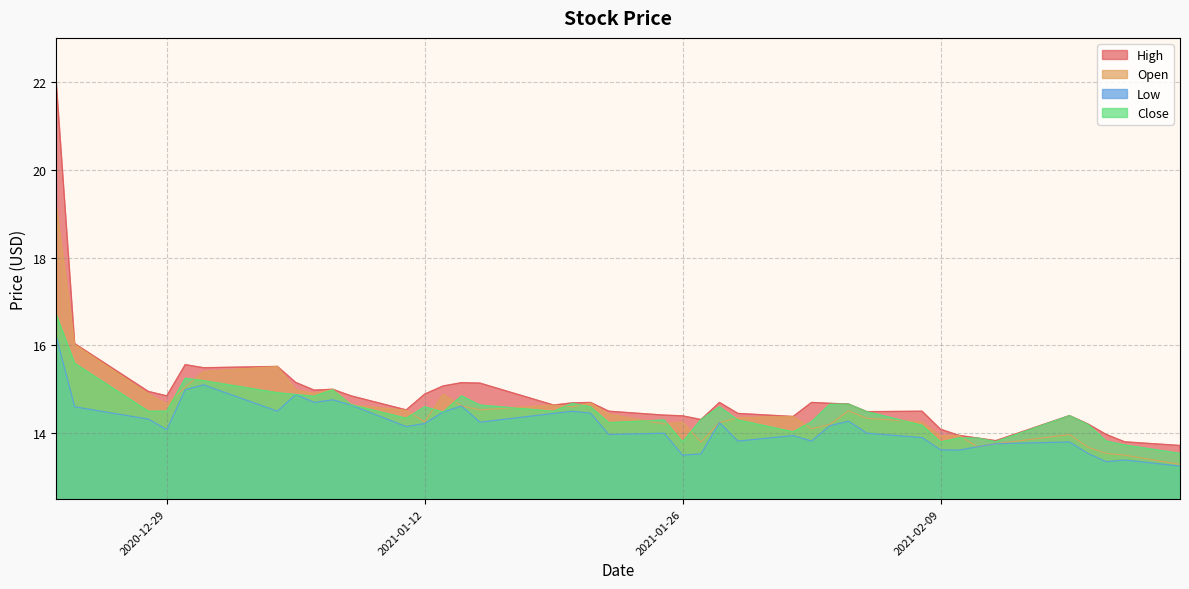

What is the sum of all High values?

593.2